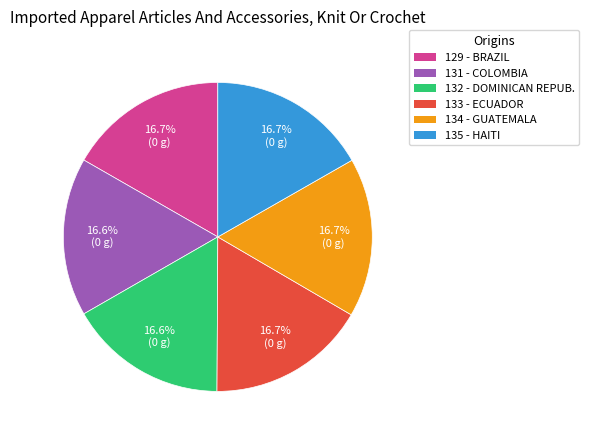

Do 134 and 131 together represent more than half of the pie?

No